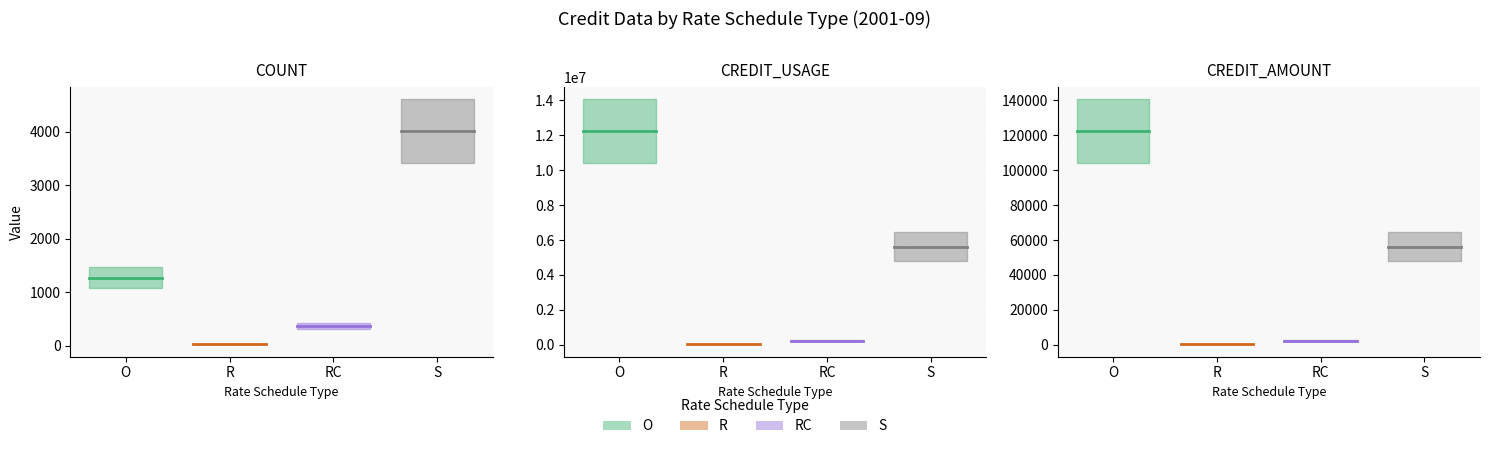

Rank the series by their maximum value, from highest to lowest.

O, S, RC, R